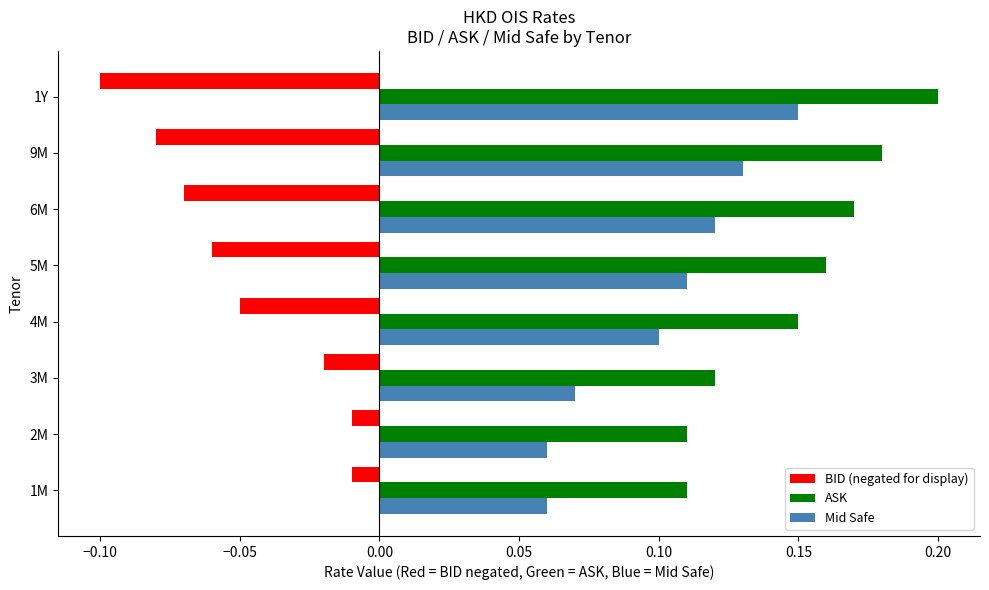

List the series in order of their peak value, lowest first.

BID (negated for display), Mid Safe, ASK